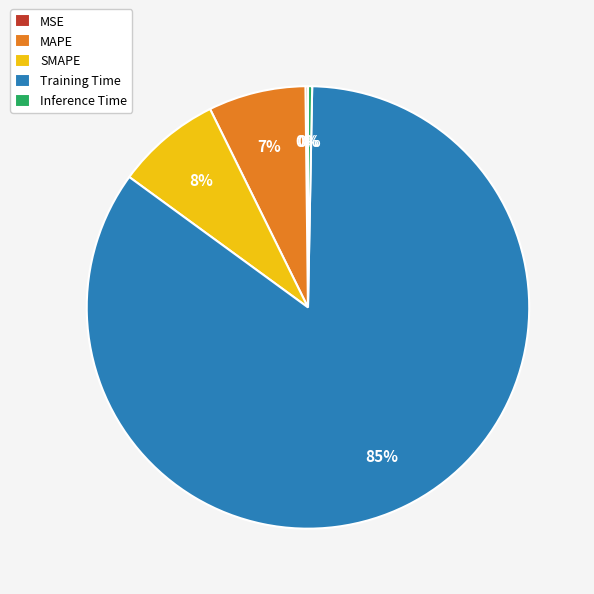

Combined, do MAPE and Inference Time account for over 50%?

No